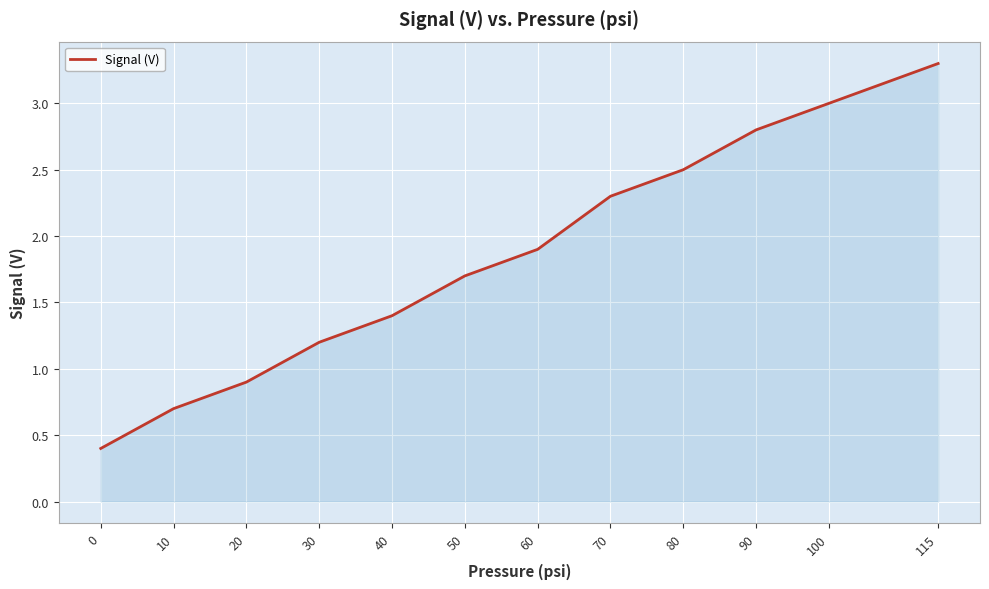

How many series are shown in this chart?

1